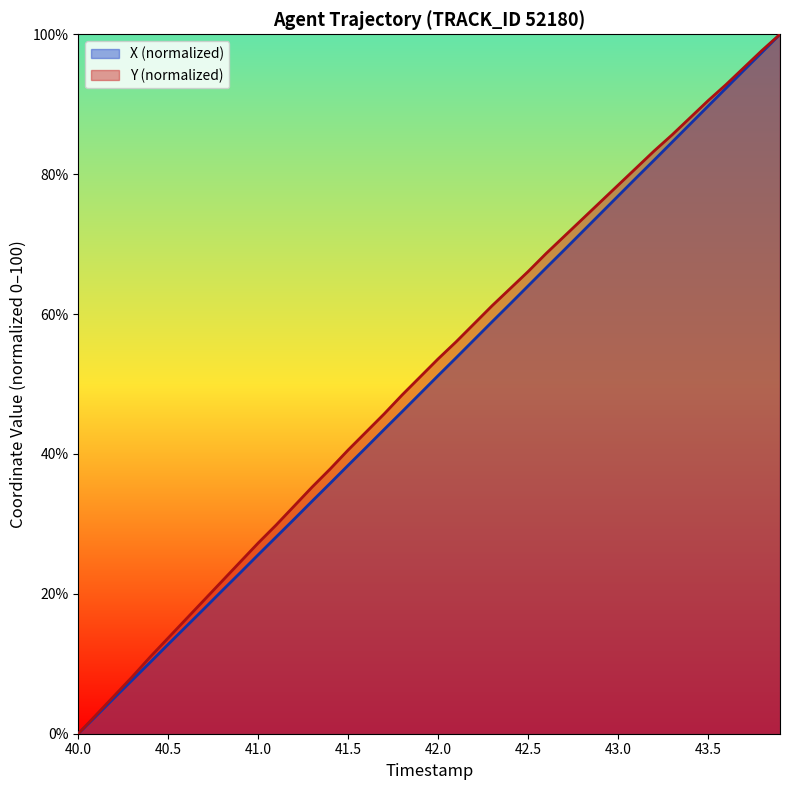

True or false: X has a value of 137.4 at 43.0.

False